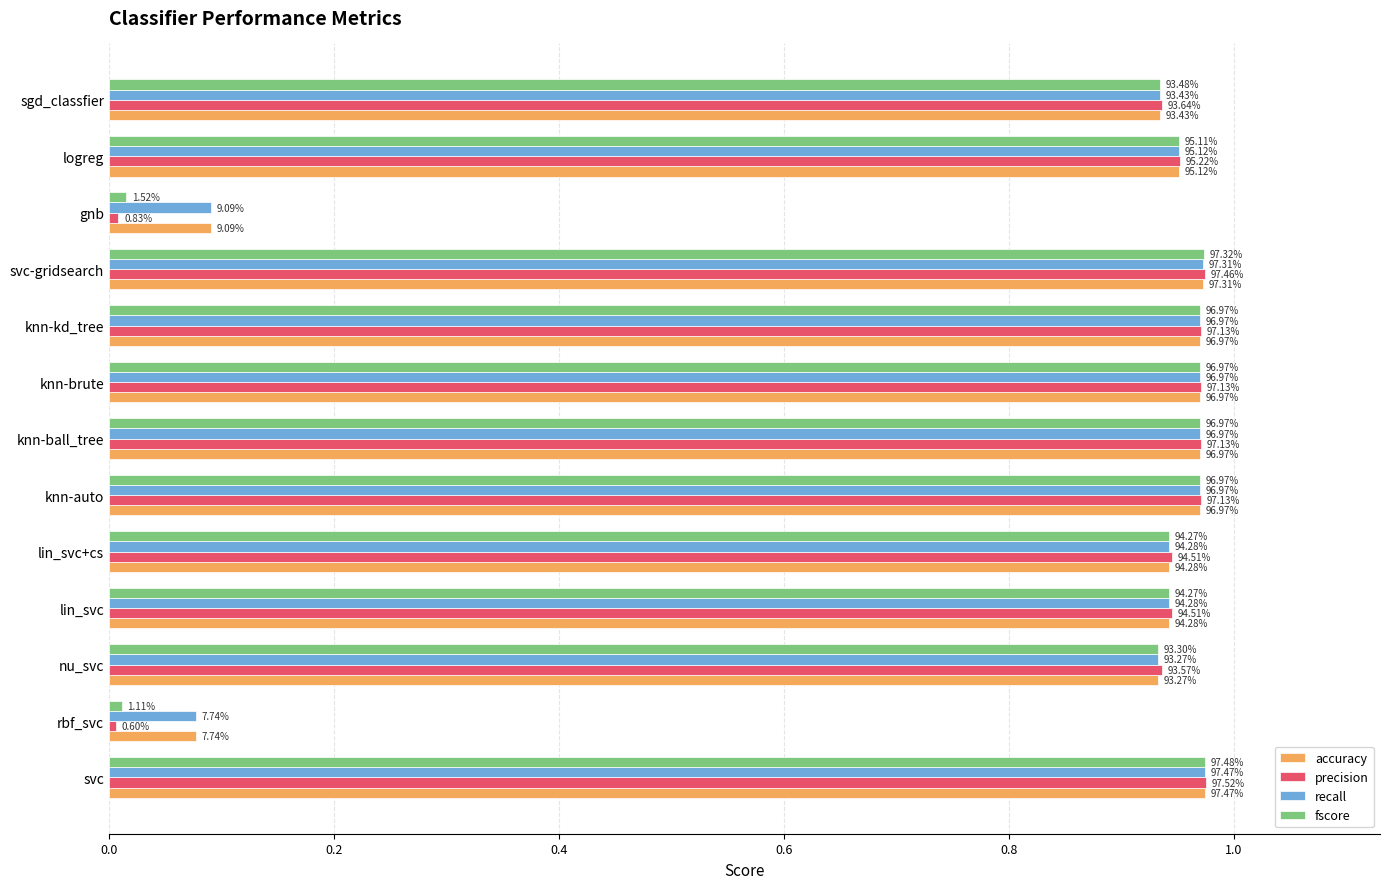

What are all the series names shown in the legend?

accuracy, precision, recall, fscore